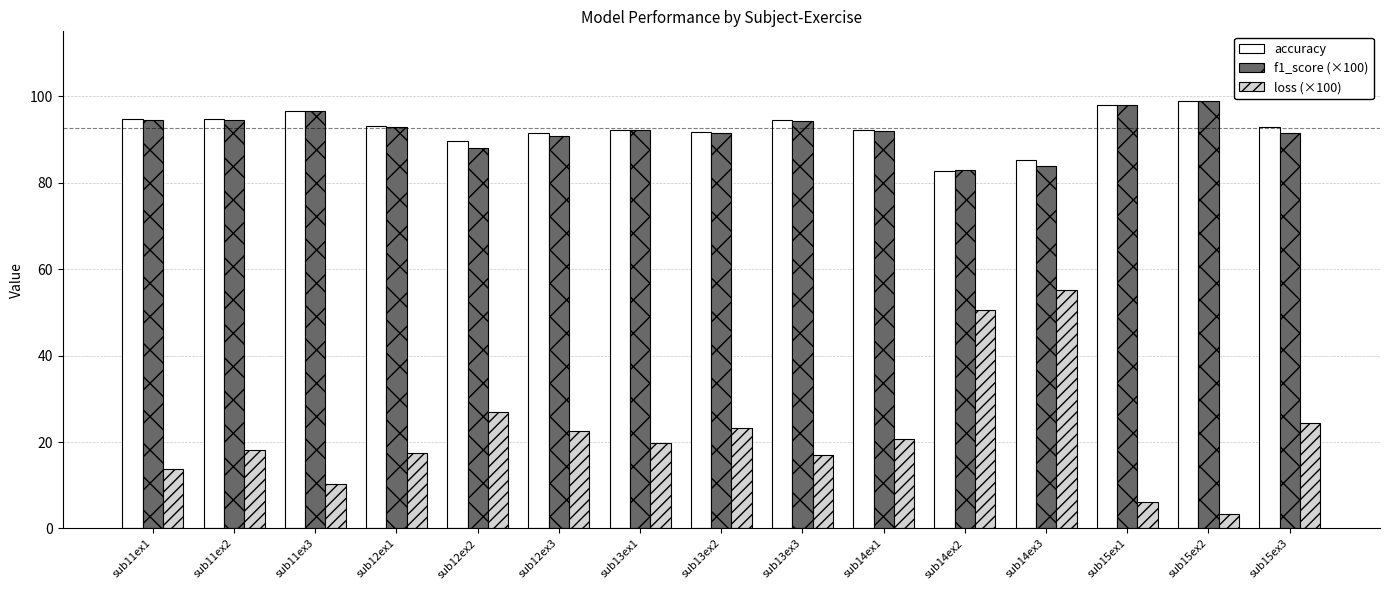

What is the spread (max minus min) of values at sub11ex3?

86.4